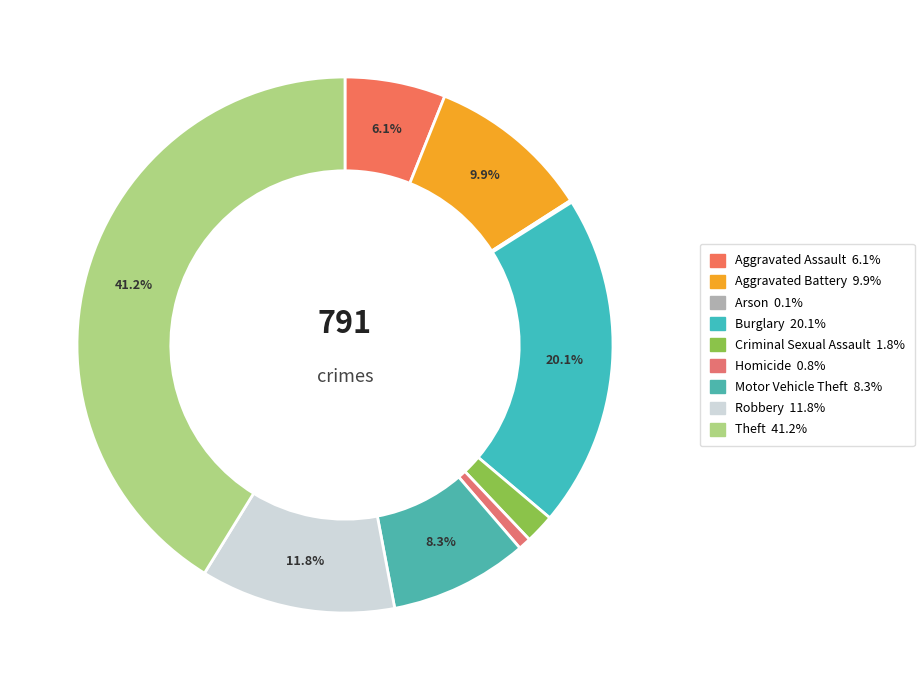

Count the number of slices in the pie.

9